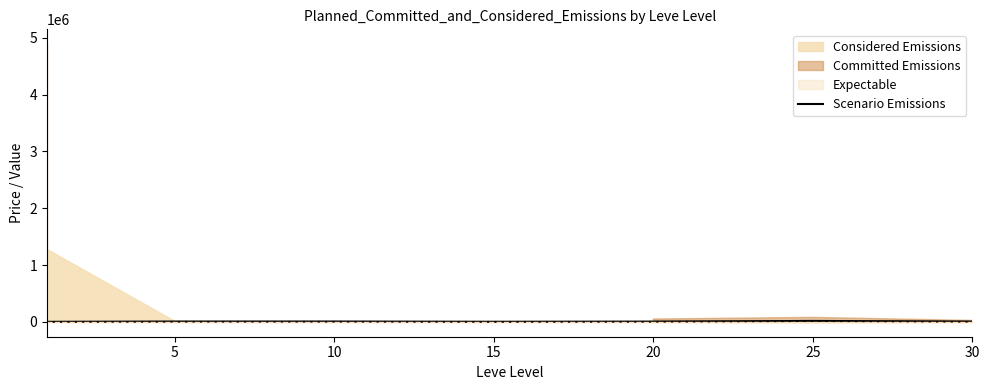

The chart shows a value of 6000.0 at 10. True or false?

True